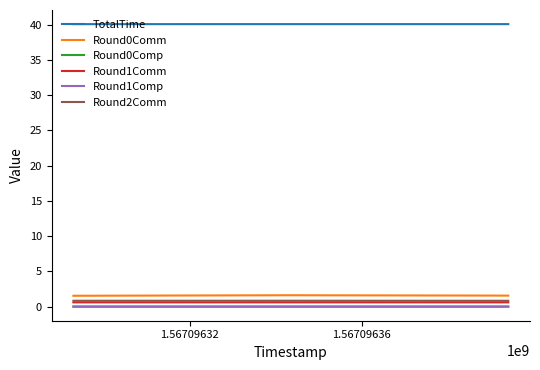

Which series has the largest total across all categories?

TotalTime